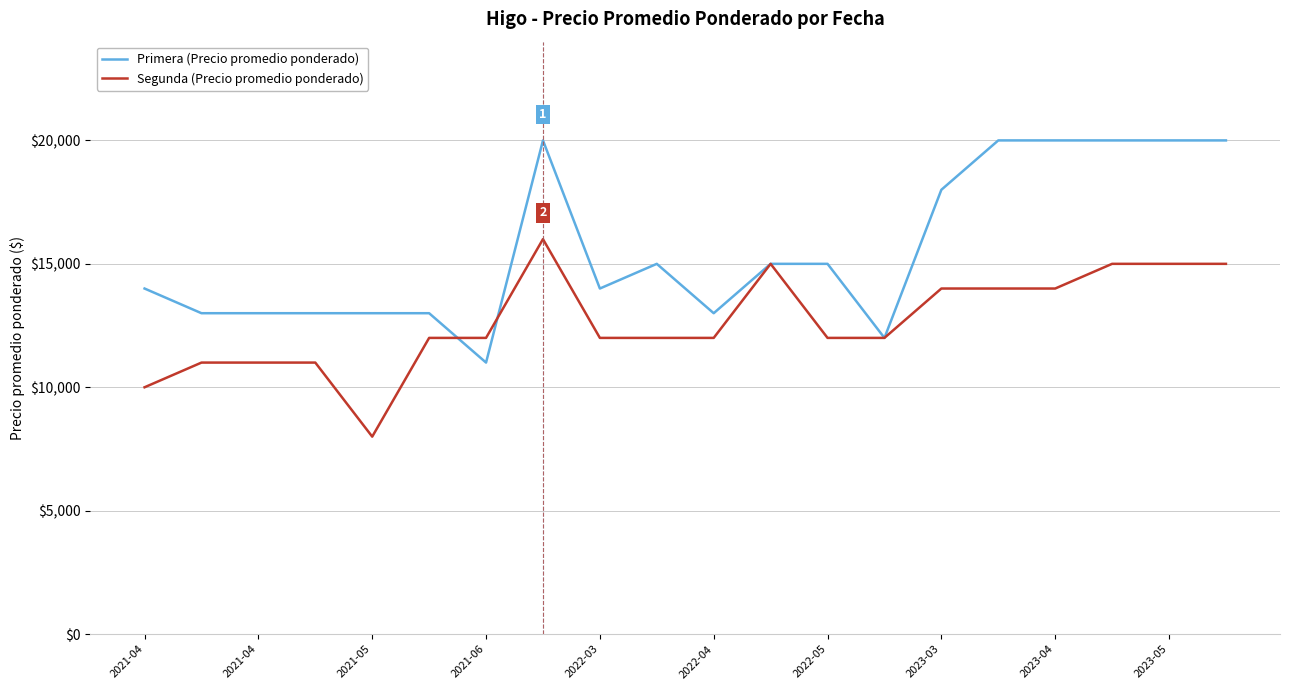

Which series has the largest range (max minus min)?

Primera (Precio promedio ponderado)